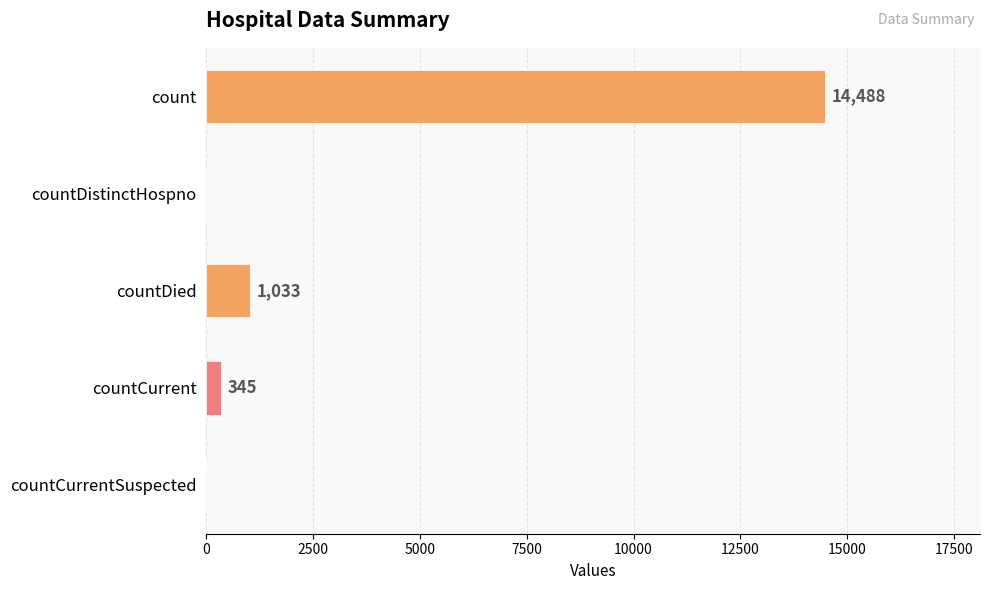

What is the sum of all values?

15866